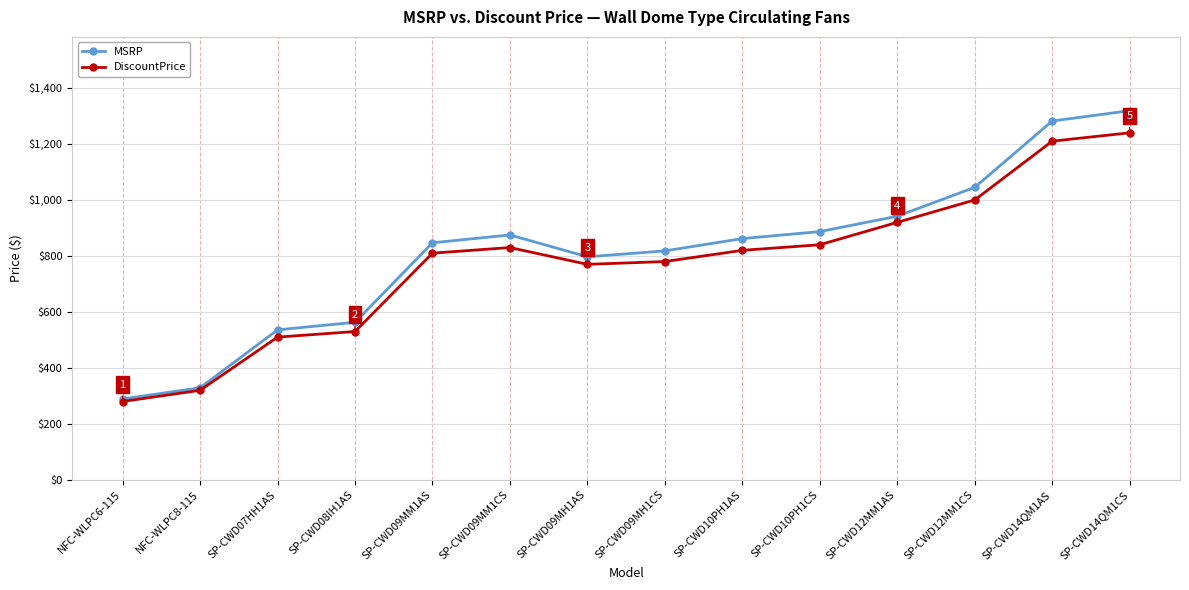

Is this an area chart (filled region under the line)?

No